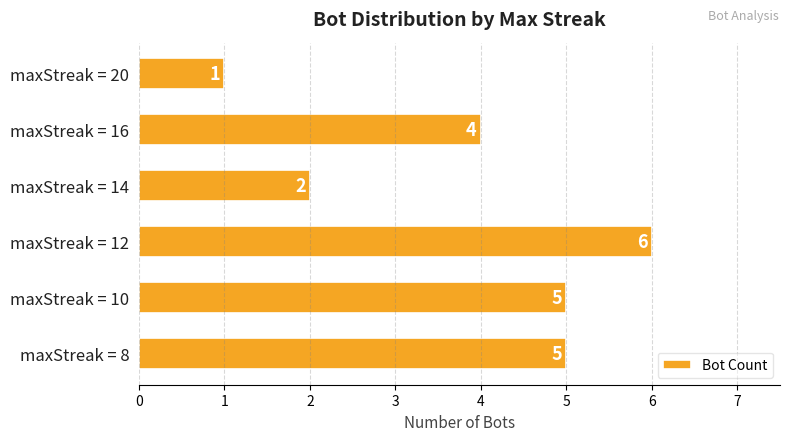

How many values are between 2 and 5?

4